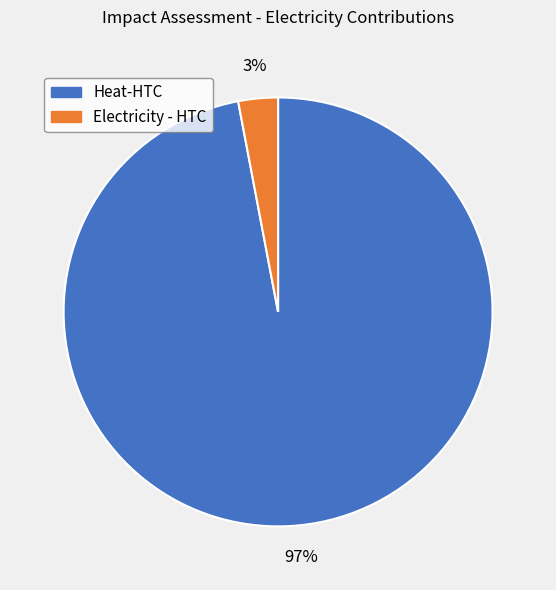

Does any single category account for the majority?

Yes